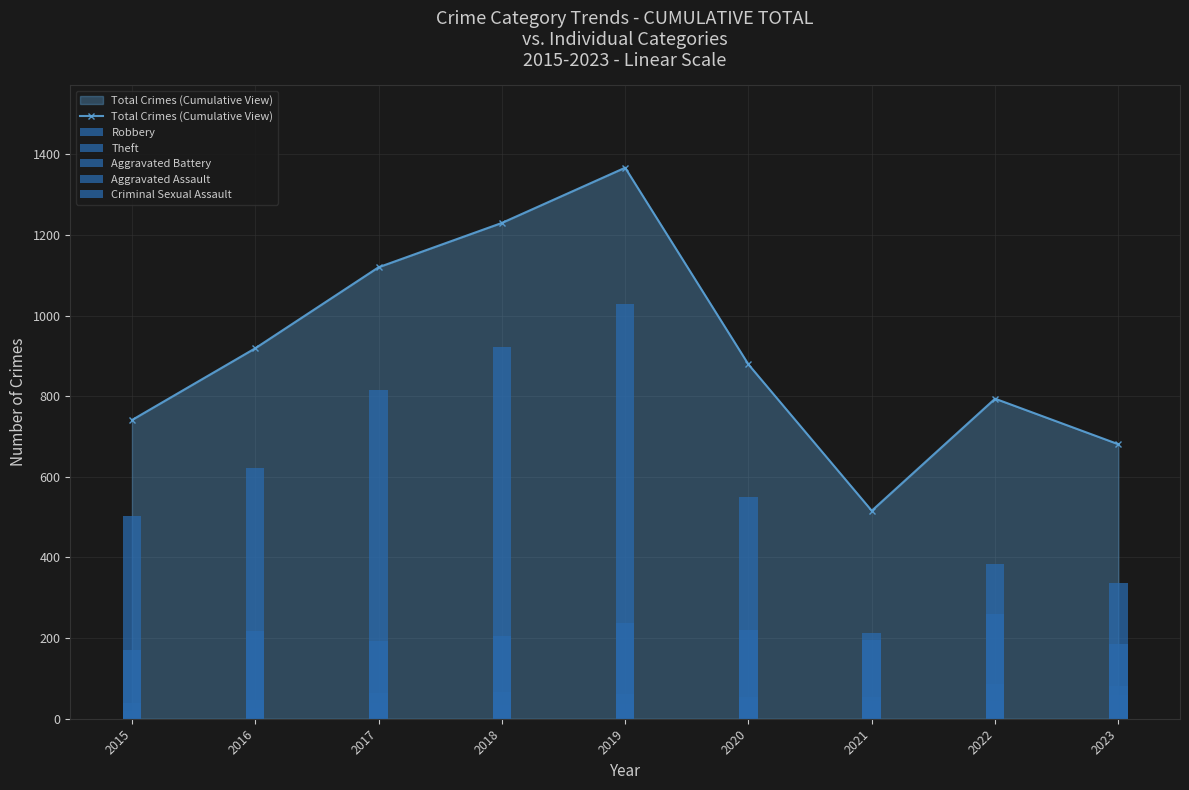

Reading left to right, what are all the values shown in this chart?

Total Crimes (Cumulative View): 741	919	1120	1230	1367	879	516	794	681
Robbery: 170	218	193	204	237	220	195	261	185
Theft: 504	622	816	921	1029	551	213	385	336
Aggravated Battery: 39	46	65	66	62	54	43	87	82
Aggravated Assault: 18	27	40	34	36	49	55	44	60
Criminal Sexual Assault: 7	5	4	4	2	1	8	11	11